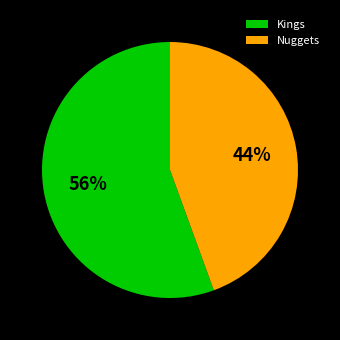

What is the largest slice in the pie chart?

Kings